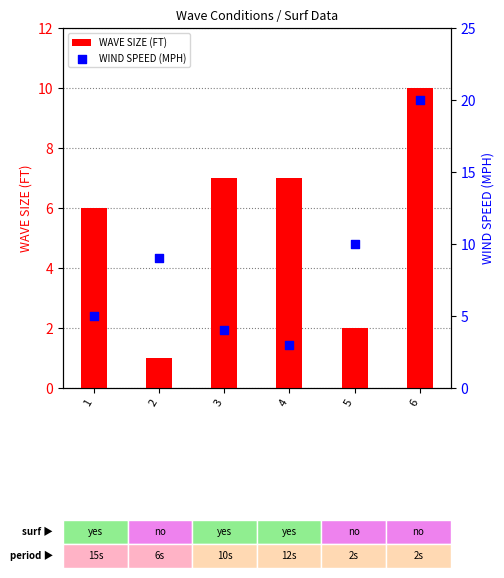

What are all the series names shown in the legend?

WAVE SIZE (FT), WIND SPEED (MPH)